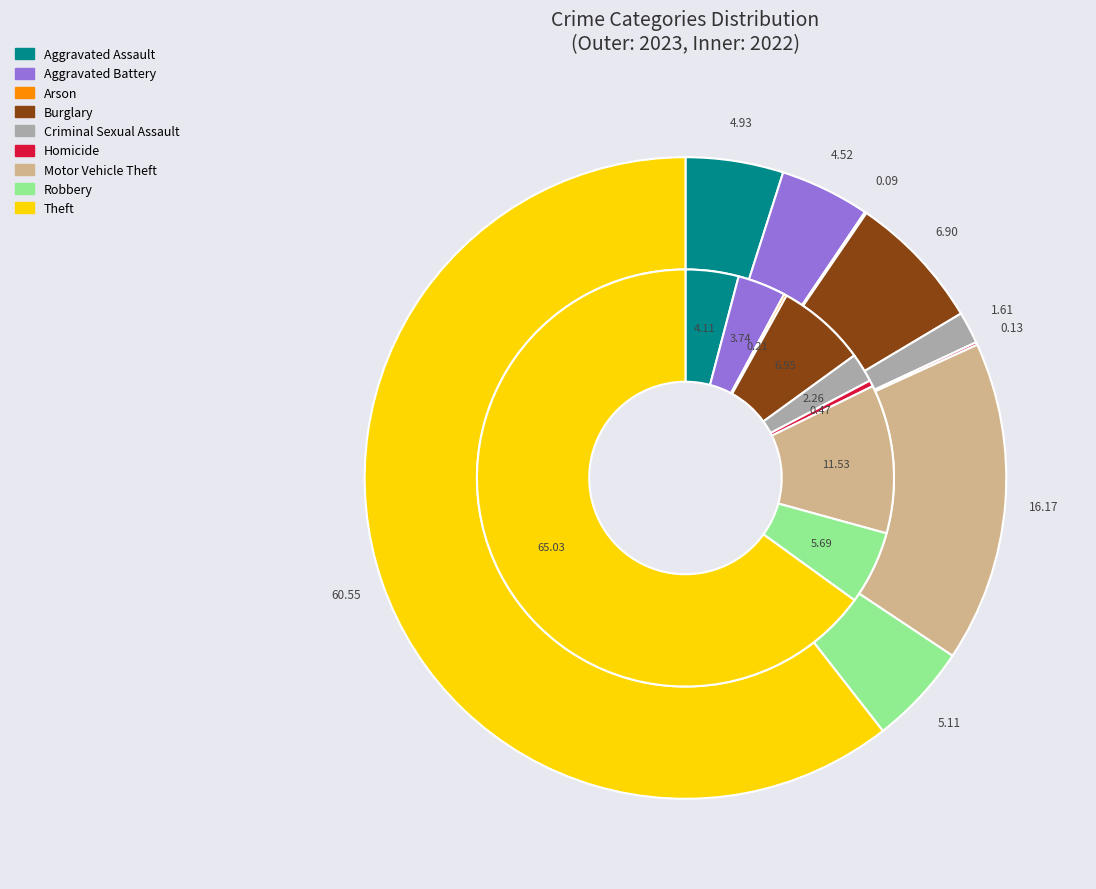

What percentage is the 7 slice, to the nearest percent?

5%